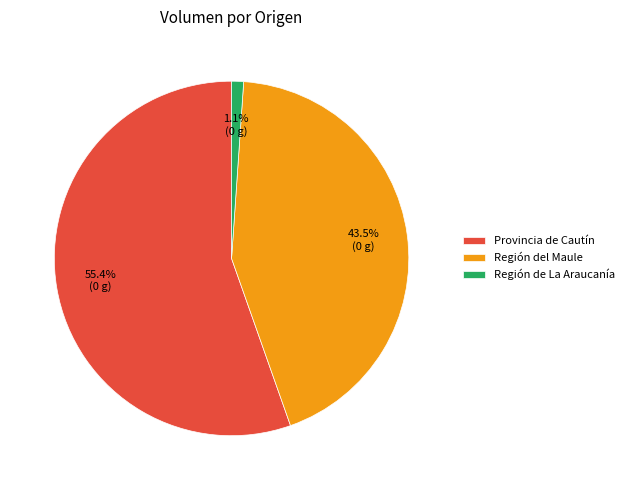

Combined, do Provincia de Cautín and Región de La Araucanía account for over 50%?

Yes